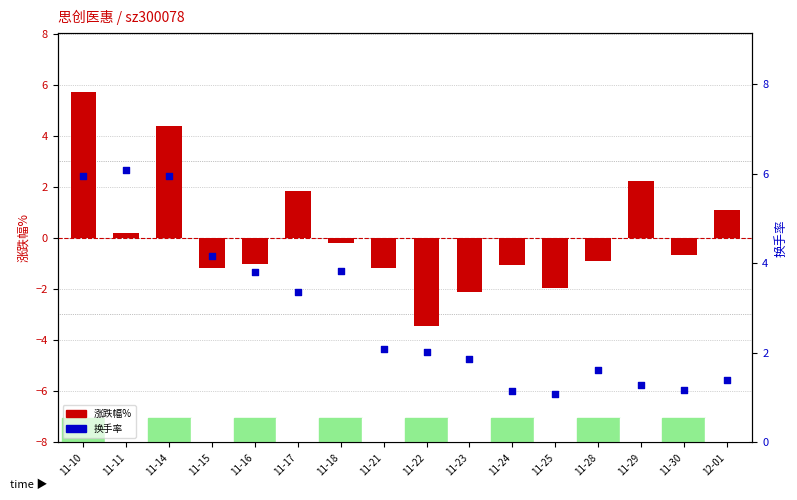

At which category is the sum across all series the highest?

11-10